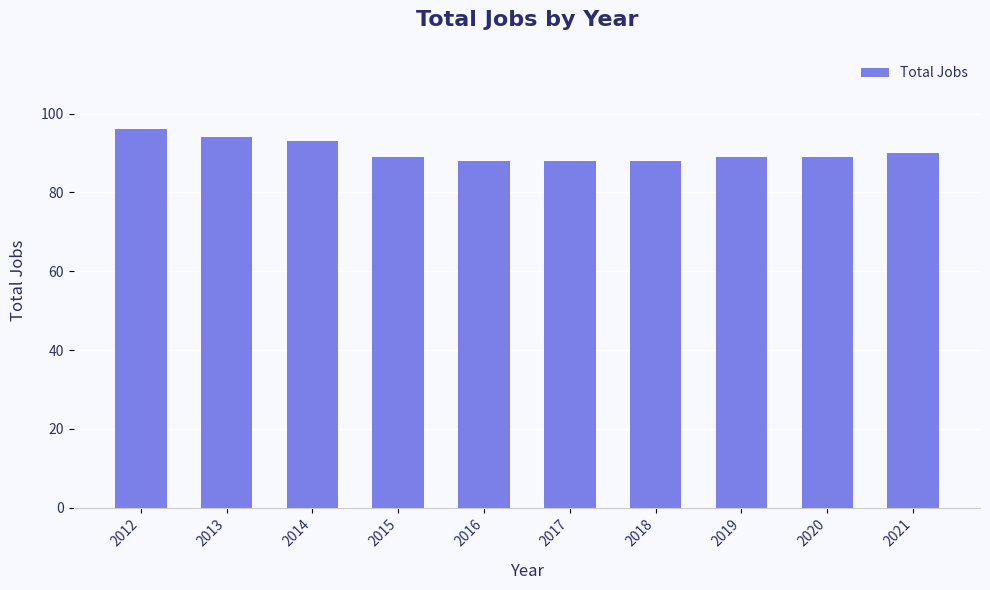

What is the average value?

90